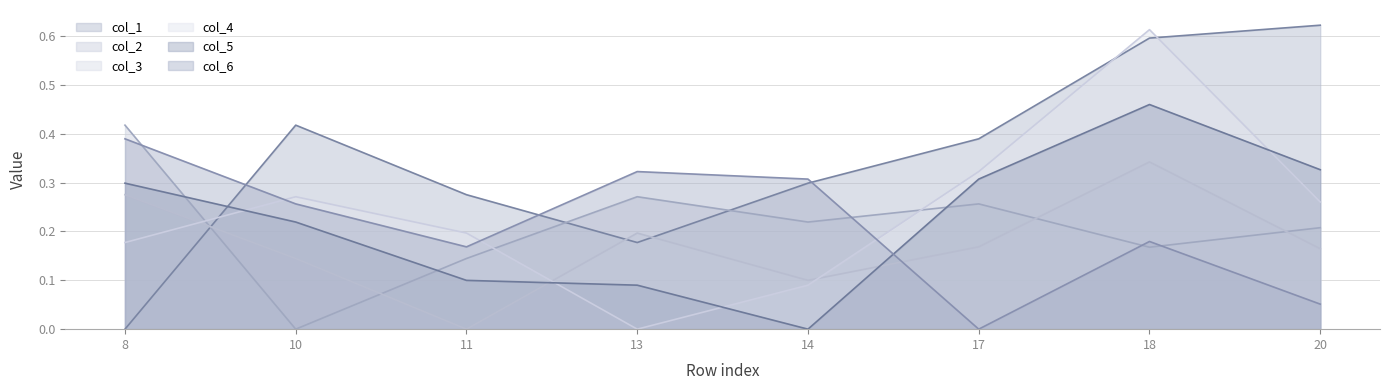

What are all the series names shown in the legend?

col_1, col_2, col_3, col_4, col_5, col_6